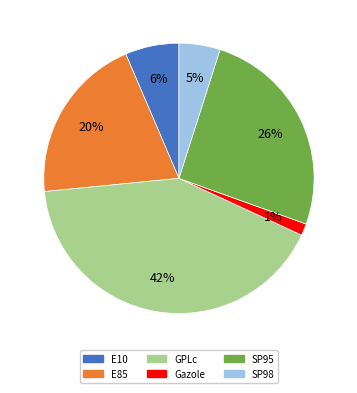

Between SP98 and E85, which is larger?

E85